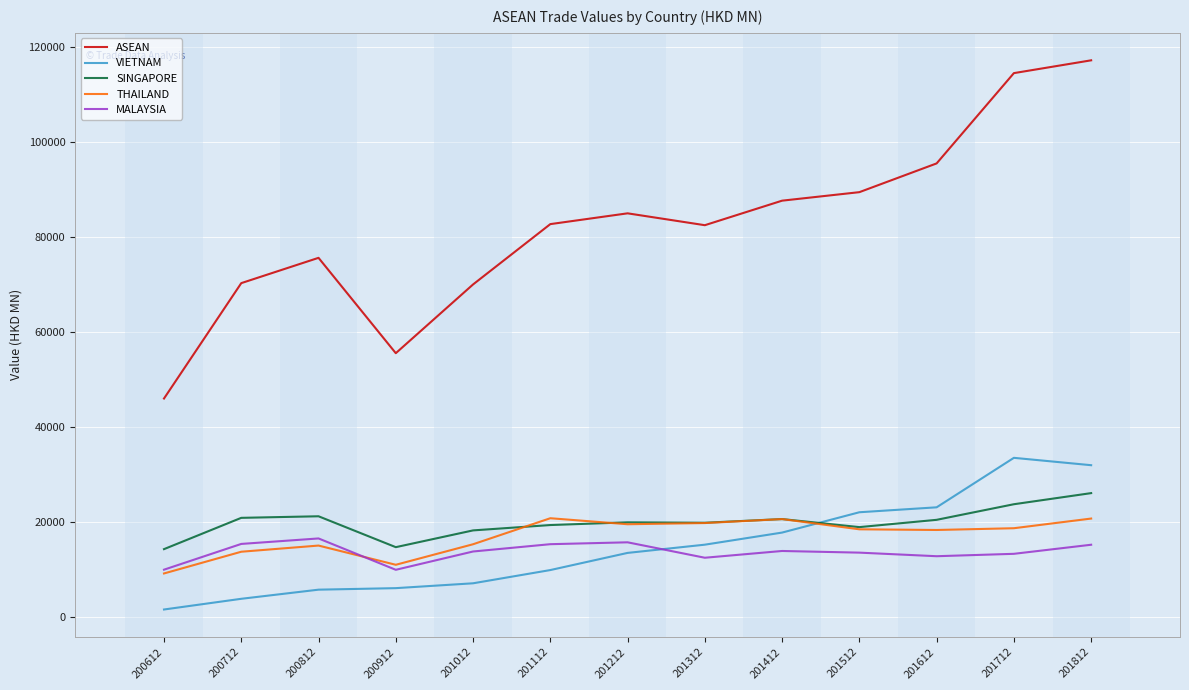

Between which two adjacent categories do SINGAPORE and VIETNAM first intersect?

201412 and 201512